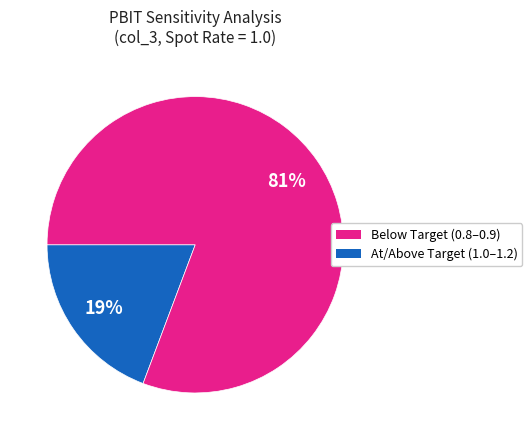

To the nearest percent, what is the average slice percentage?

50%